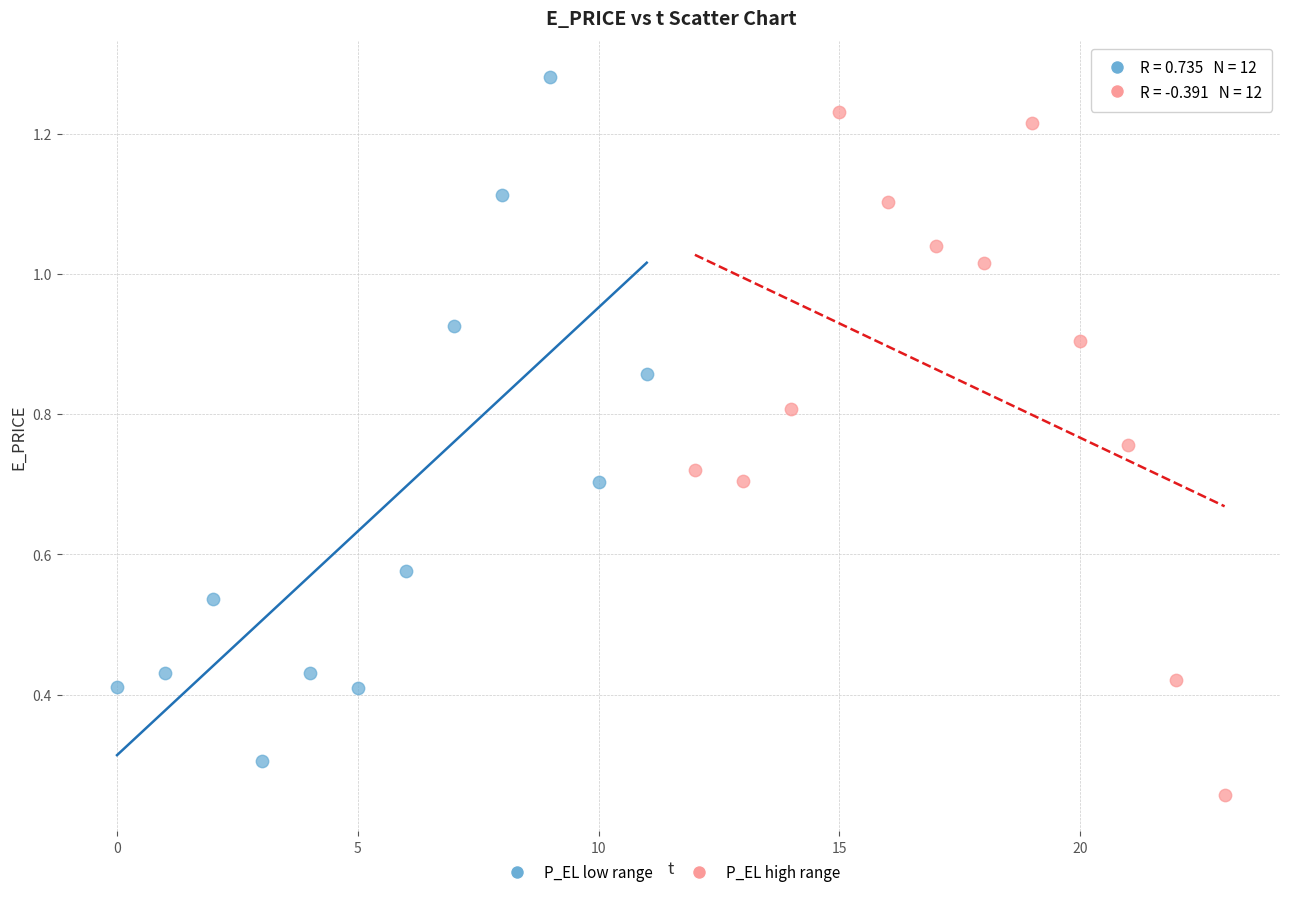

Which series reaches the maximum Y coordinate?

P_EL low range